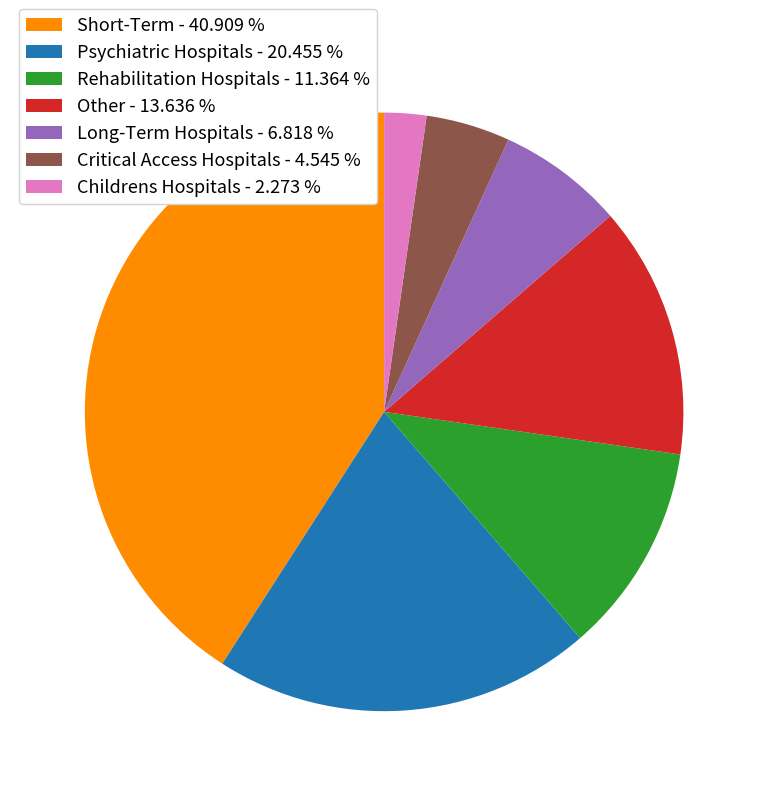

Rank the categories by value from highest to lowest.

Short-Term, Psychiatric Hospitals, Other, Rehabilitation Hospitals, Long-Term Hospitals, Critical Access Hospitals, Childrens Hospitals